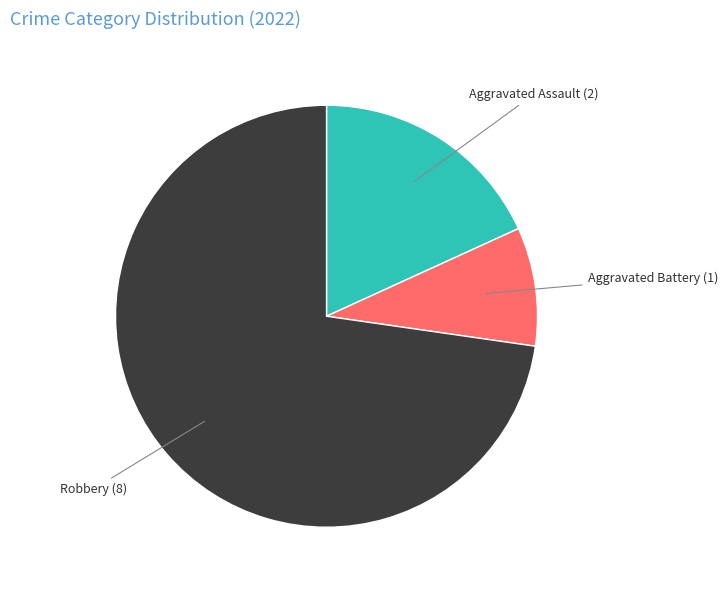

Between Robbery and Aggravated Battery, which is larger?

Robbery